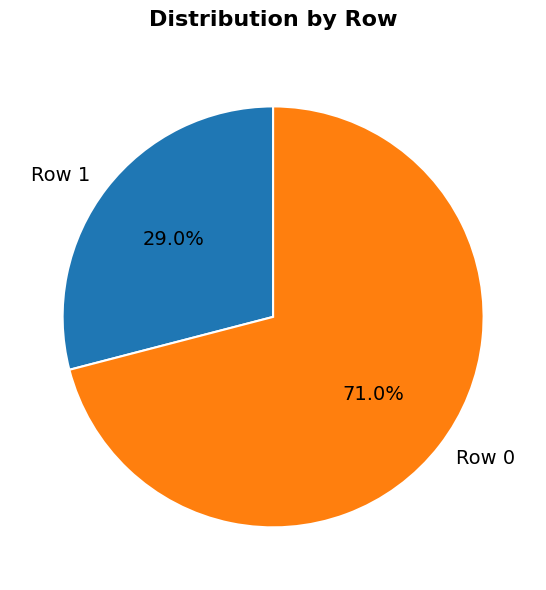

Between Row 1 and Row 0, which is larger?

Row 0